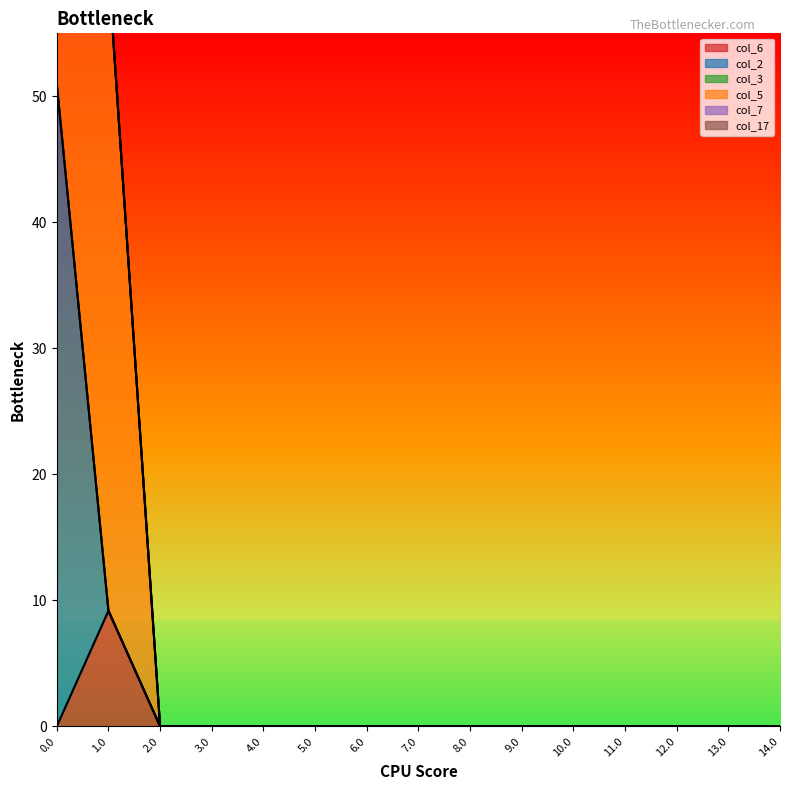

The col_17 series shows 0.0 at 2.0. True or false?

True